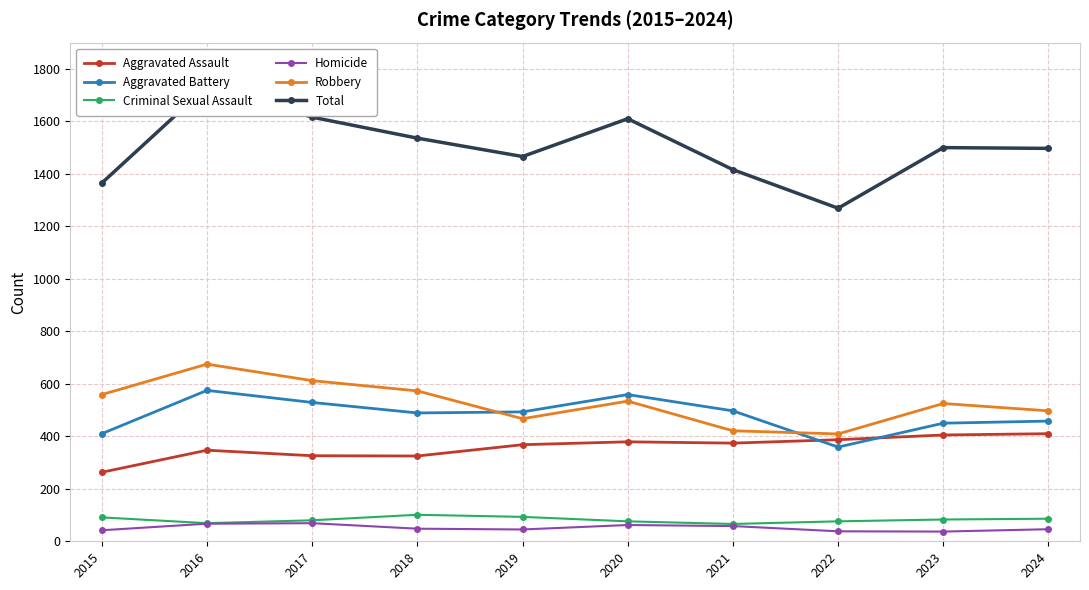

Does the chart have visible grid lines?

Yes